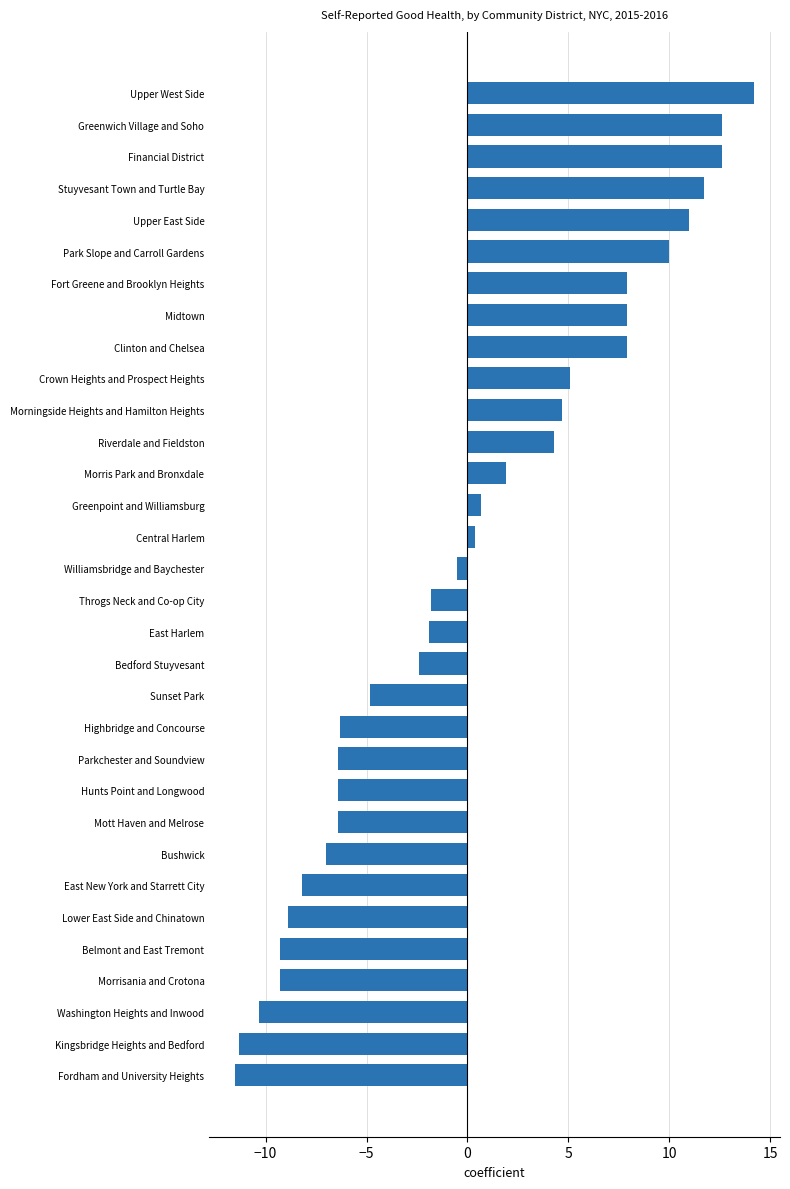

Is it true that the value at East Harlem is -2.8?

False